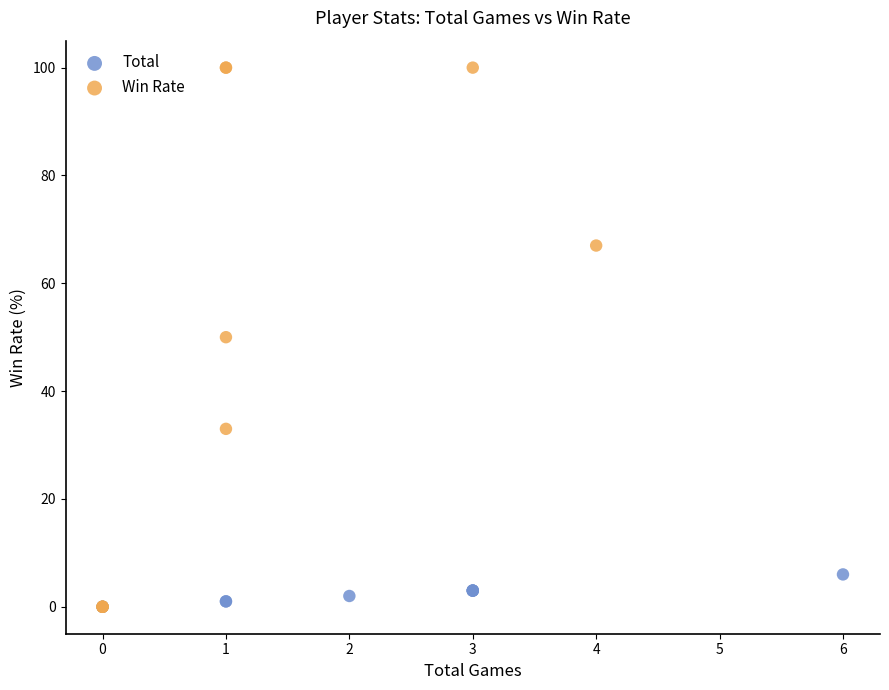

Which series reaches the maximum Y coordinate?

Win Rate